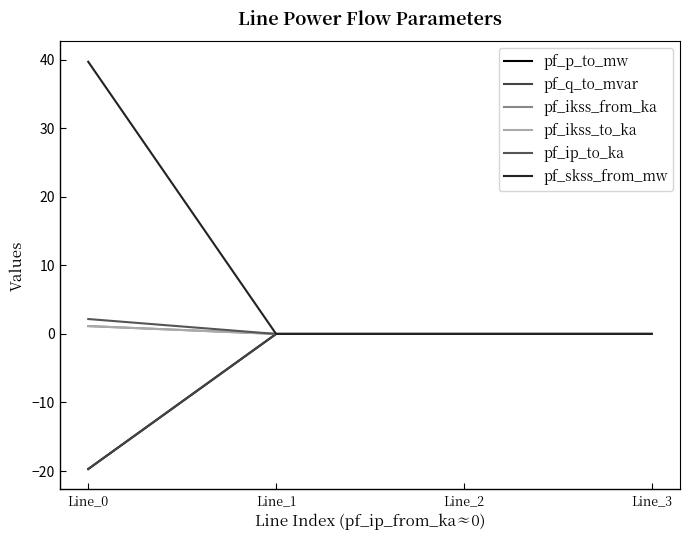

Where does the pf_q_to_mvar series first go above 0?

Line_1